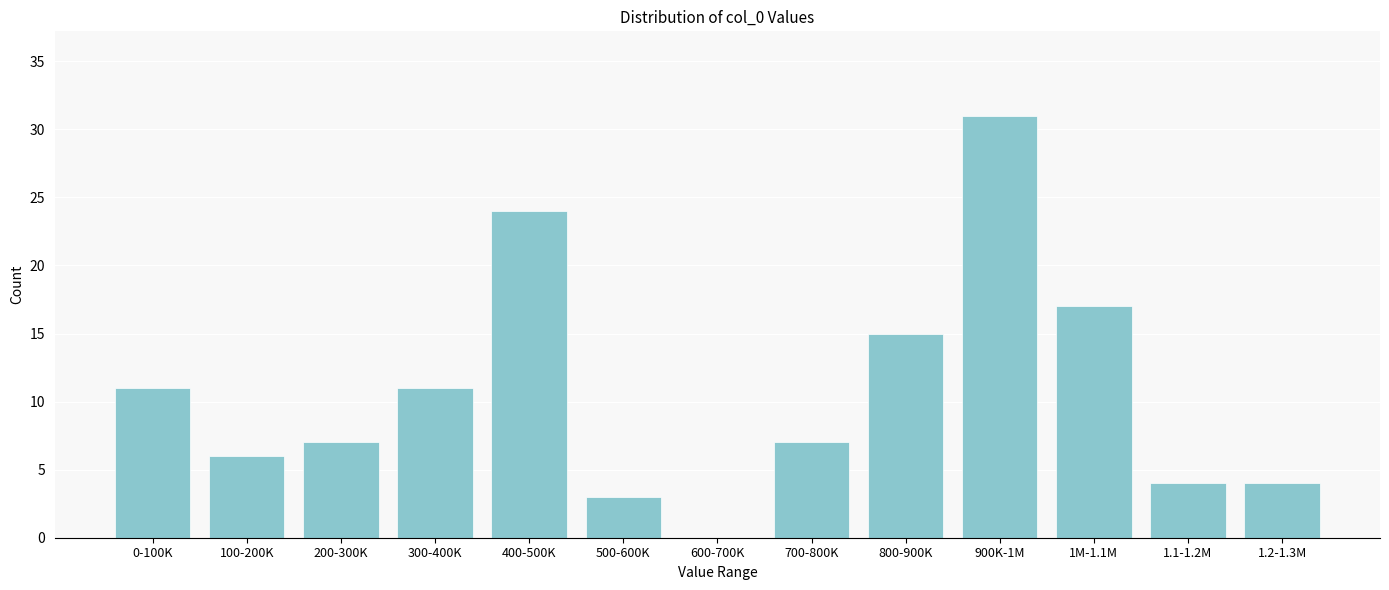

Reading left to right, transcribe all the data shown in this chart.

0-100K=11	100-200K=6	200-300K=7	300-400K=11	400-500K=24	500-600K=3	600-700K=0	700-800K=7	800-900K=15	900K-1M=31	1M-1.1M=17	1.1-1.2M=4	1.2-1.3M=4